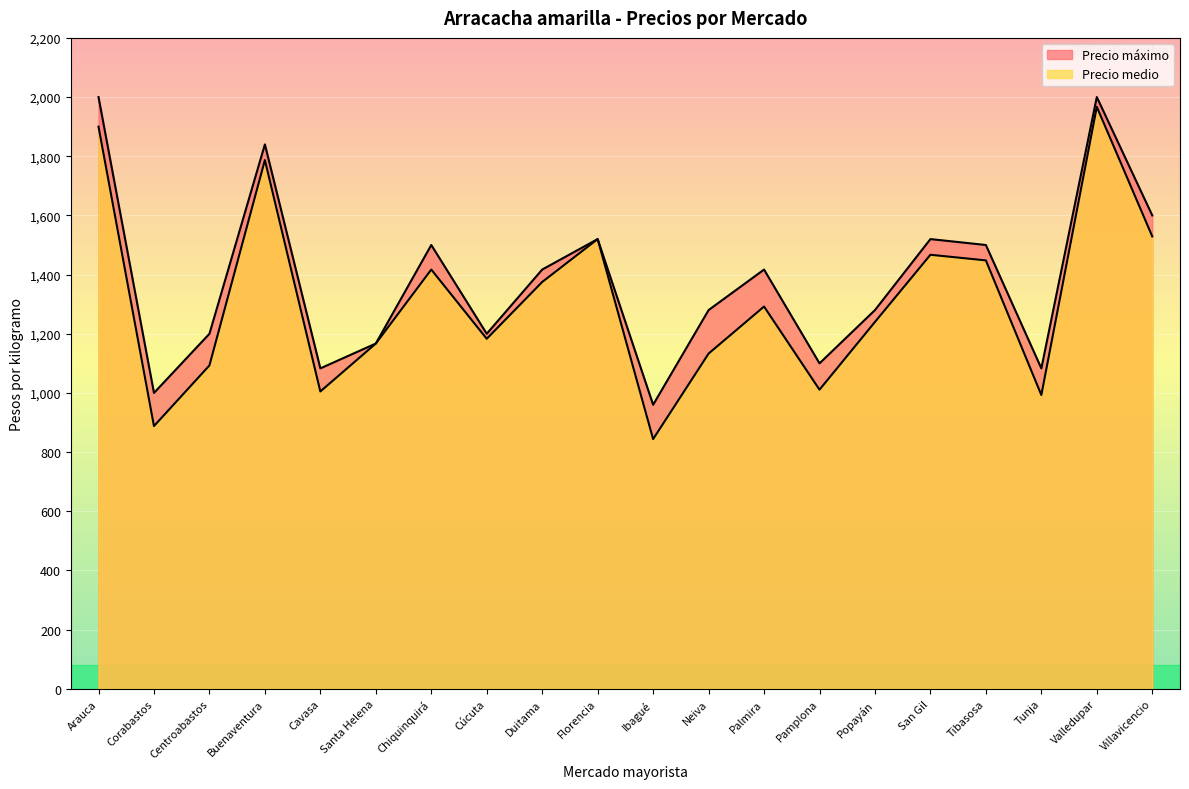

Reading left to right, list all the values displayed in this chart.

Precio máximo: 2000	1000	1200	1840	1083	1167	1500	1200	1417	1520	960	1280	1417	1100	1280	1520	1500	1083	2000	1600
Precio medio: 1900	888	1093	1787	1005	1167	1417	1183	1375	1520	844	1133	1292	1011	1240	1467	1448	993	1967	1529